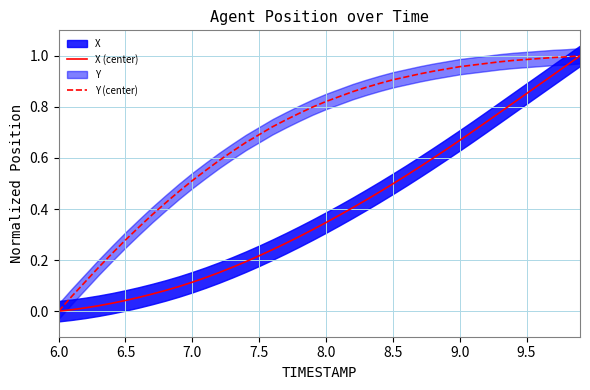

True or false: Y (center) and X (center) intersect in this chart.

False